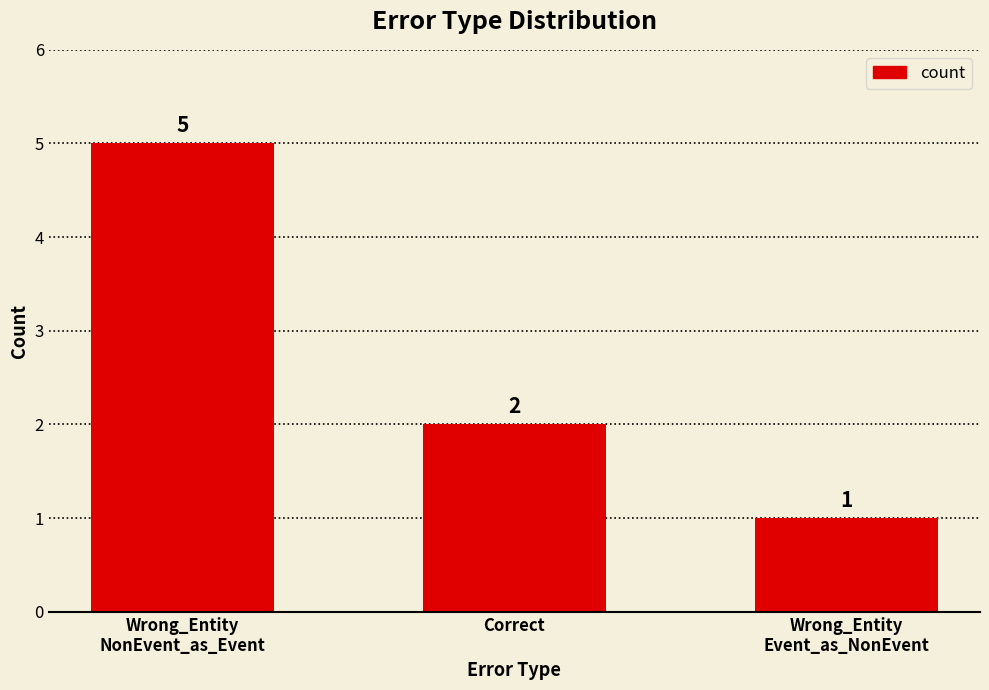

Reading left to right, list all the values displayed in this chart.

Wrong_Entity
NonEvent_as_Event=5	Correct=2	Wrong_Entity
Event_as_NonEvent=1